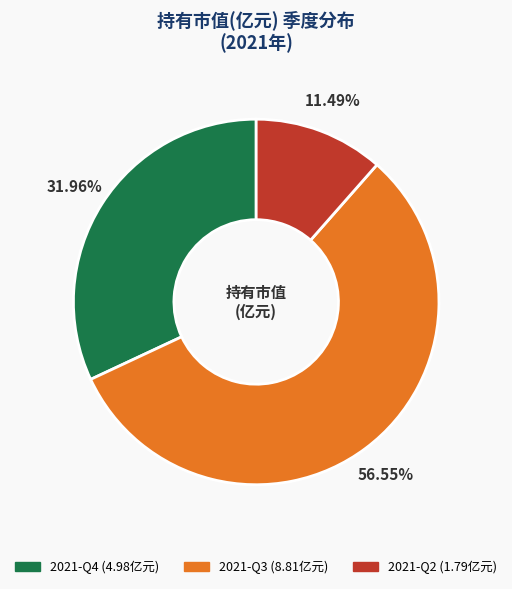

To the nearest percent, what is the difference between the largest and smallest slice percentages?

45%